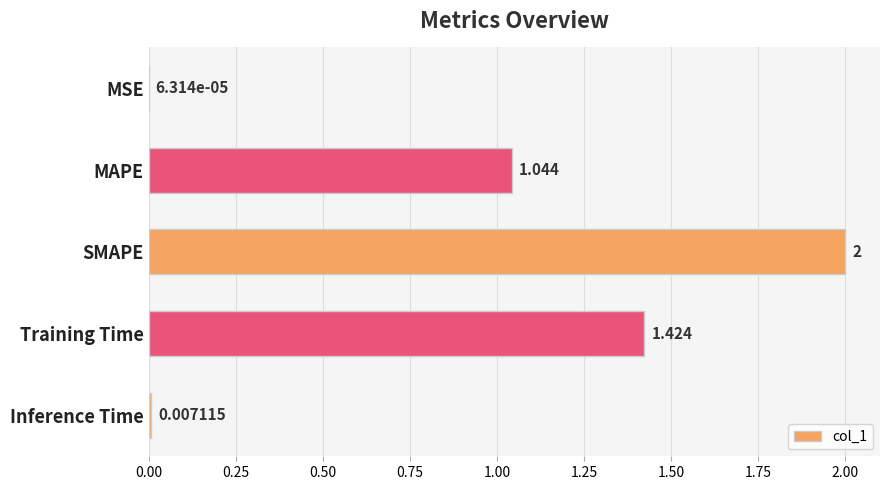

How many values exceed 1?

3